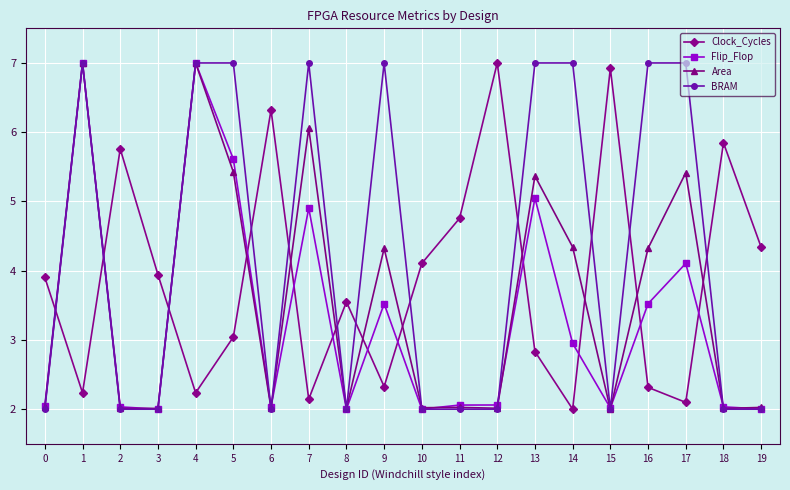

How many lines are shown in the chart?

4